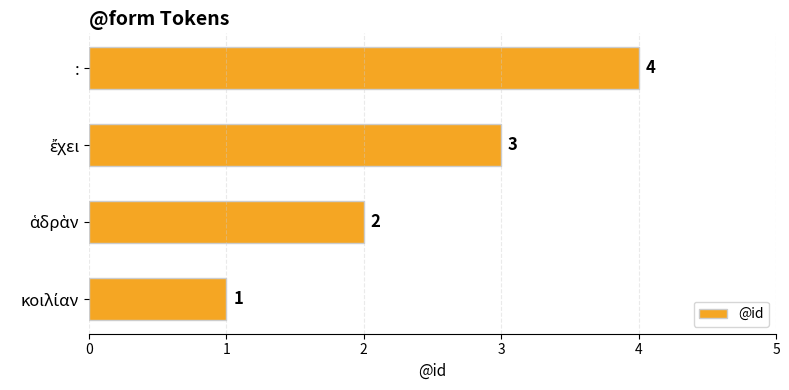

How many values are between 2 and 4?

3